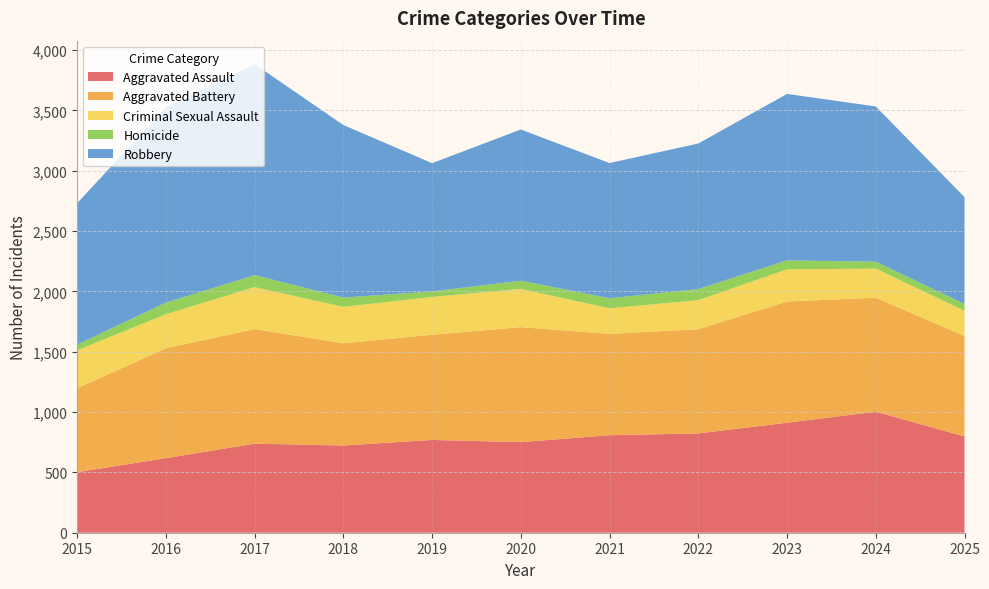

Reading left to right, extract all data points from this chart.

Aggravated Assault: 502	618	738	723	769	751	808	823	912	1003	798
Aggravated Battery: 696	911	950	847	872	953	840	864	1004	945	833
Criminal Sexual Assault: 314	282	348	302	313	317	212	241	267	241	208
Homicide: 47	96	99	77	46	68	83	92	74	57	57
Robbery: 1172	1618	1749	1430	1063	1253	1121	1206	1380	1287	886